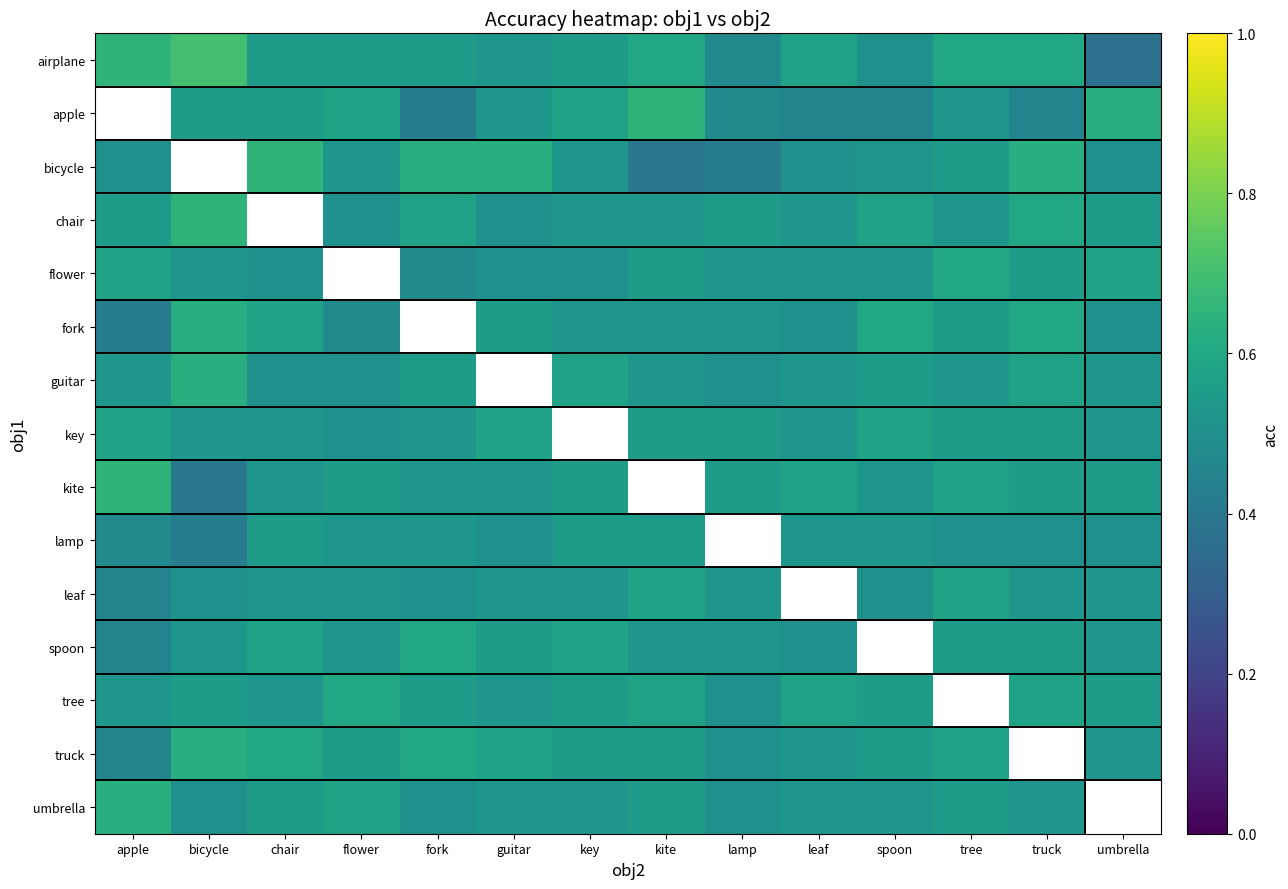

True or false: chair has a value of 0.6 at spoon.

True